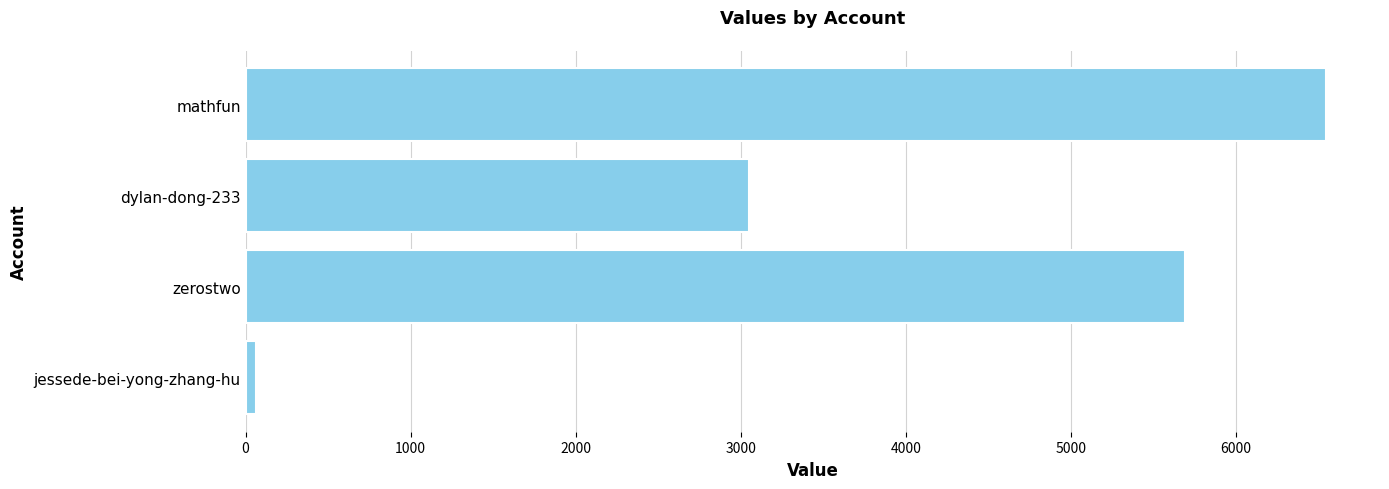

How many values are between 3049 and 6546?

3